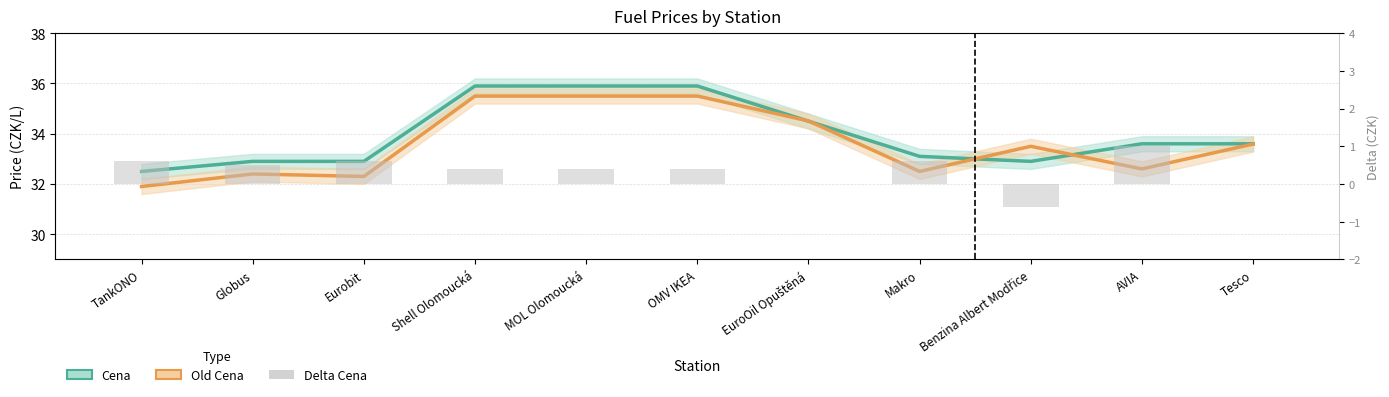

What is the label of the 5th bar from the left?

MOL Olomoucká